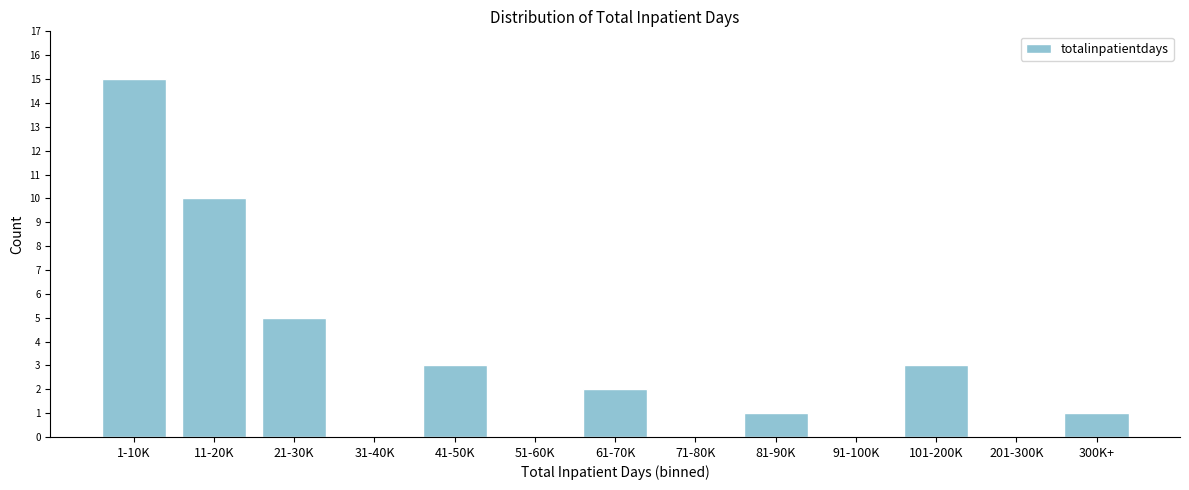

Reading left to right, transcribe all the data shown in this chart.

1-10K=15	11-20K=10	21-30K=5	31-40K=0	41-50K=3	51-60K=0	61-70K=2	71-80K=0	81-90K=1	91-100K=0	101-200K=3	201-300K=0	300K+=1